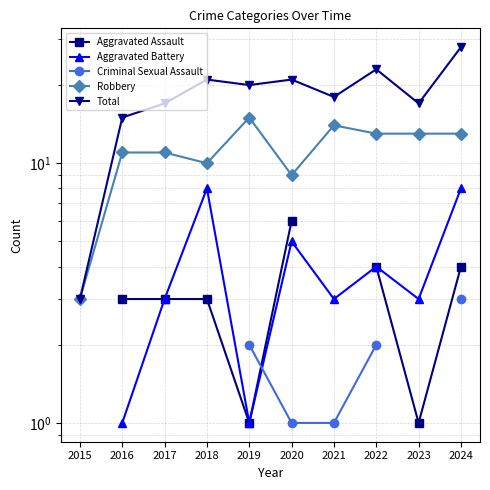

True or false: Aggravated Assault and Total intersect in this chart.

False